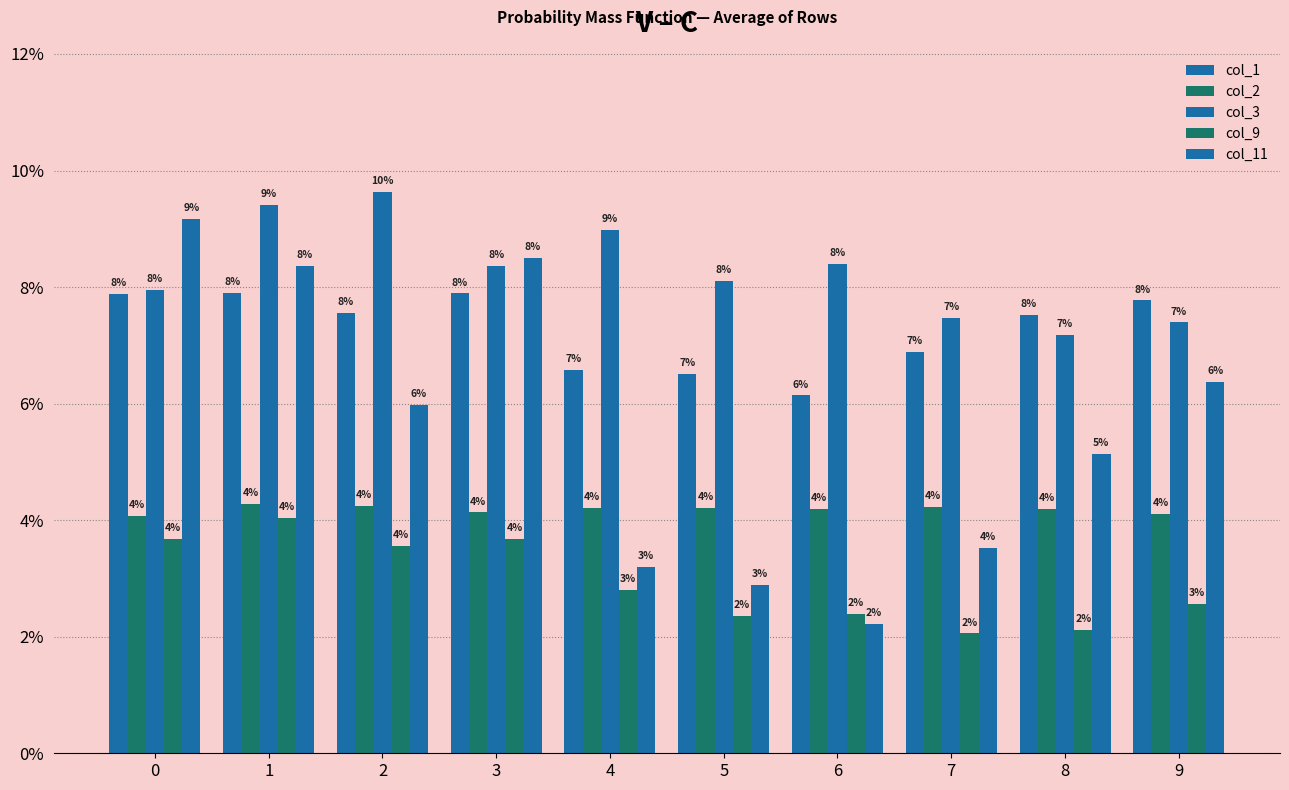

Count the col_9 values in the range 0 to 1.

10